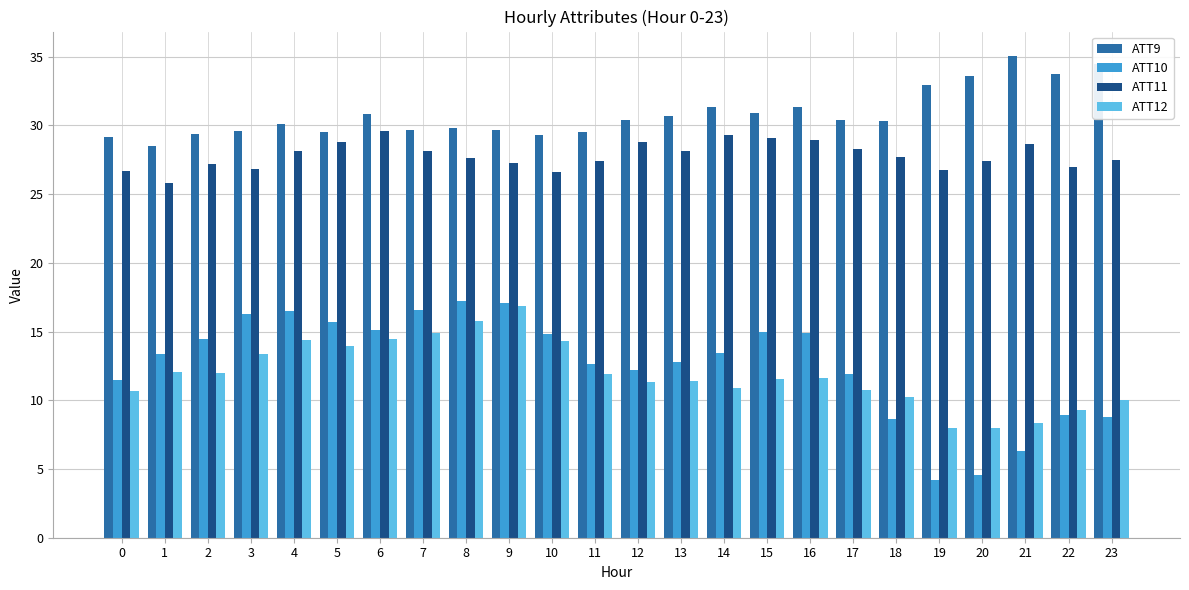

What is the value of the ATT9 bar at the 9th from the left?

29.8